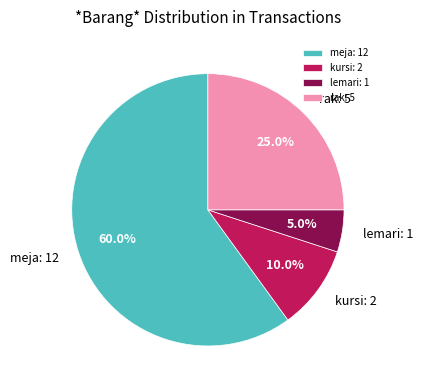

Approximately how many times larger is the value at kursi compared to meja?

0.2